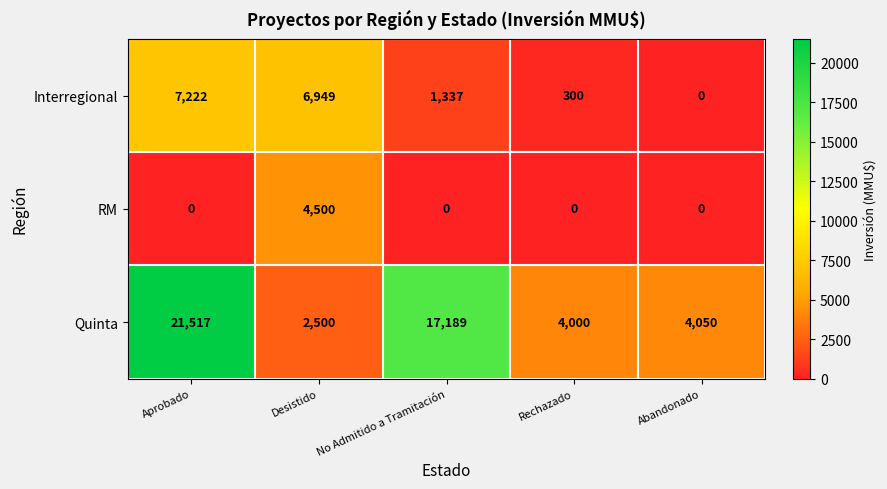

Which series has the widest spread of values?

Quinta